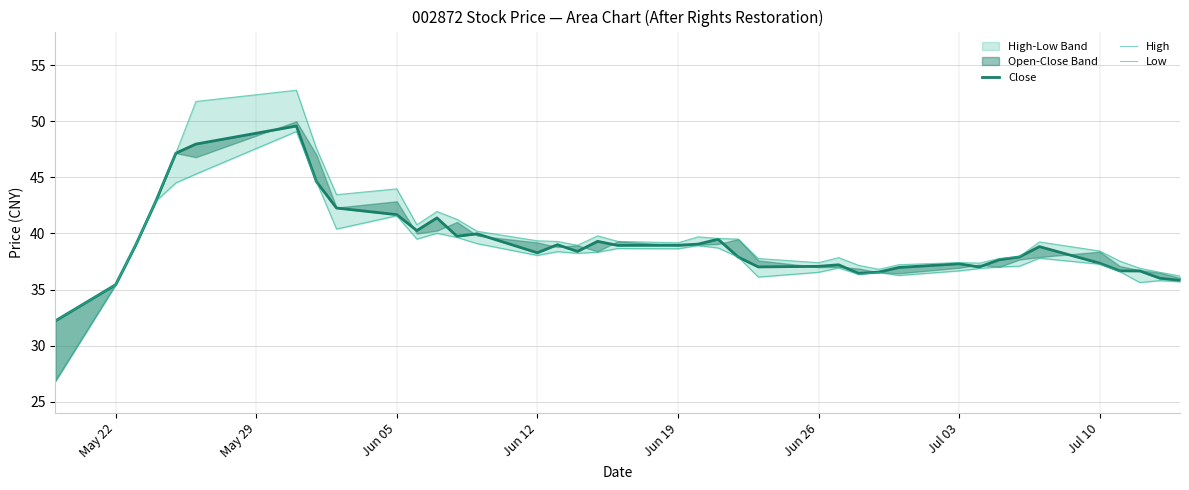

What is the difference between the second highest and minimum values in the Low series?

18.5